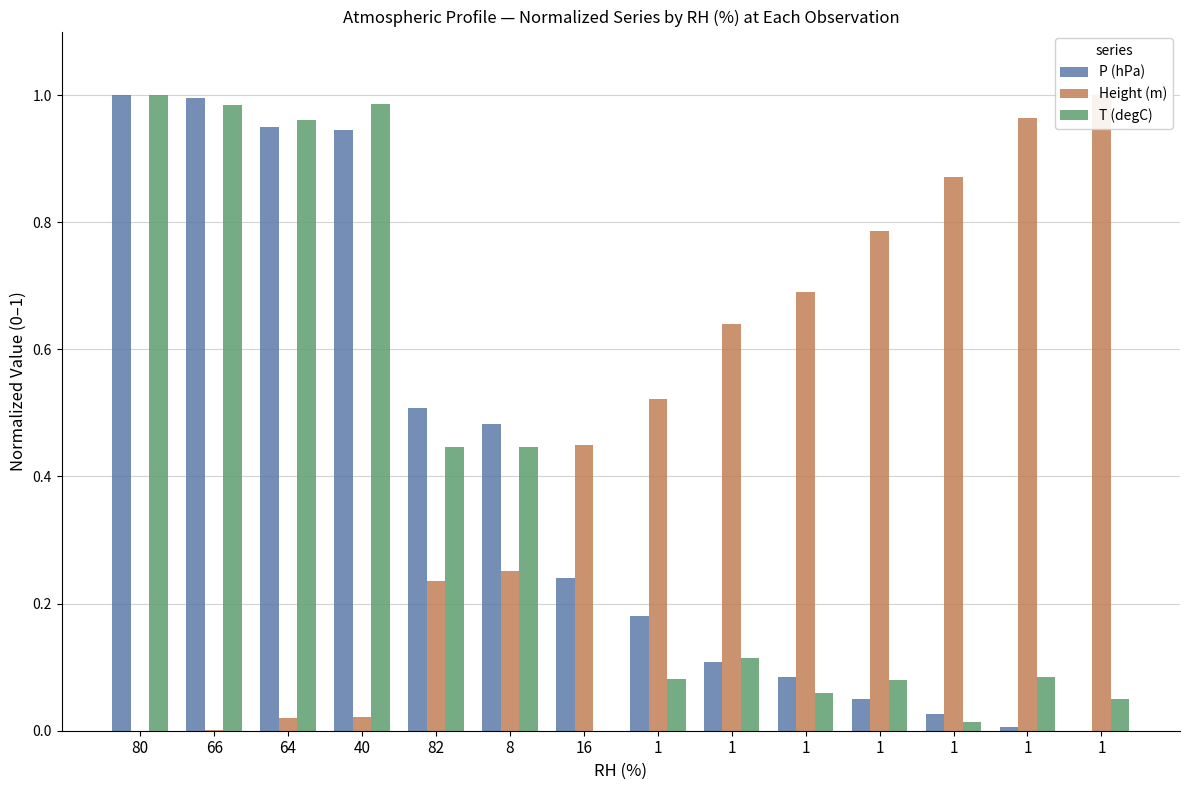

Reading right to left, transcribe all the data shown in this chart.

P (hPa): 0.0	0.0	0.0	0.0	0.1	0.1	0.2	0.2	0.5	0.5	0.9	0.9	1.0	1.0
Height (m): 1.0	1.0	0.9	0.8	0.7	0.6	0.5	0.4	0.3	0.2	0.0	0.0	0.0	0.0
T (degC): 0.1	0.1	0.0	0.1	0.1	0.1	0.1	0.0	0.4	0.4	1.0	1.0	1.0	1.0